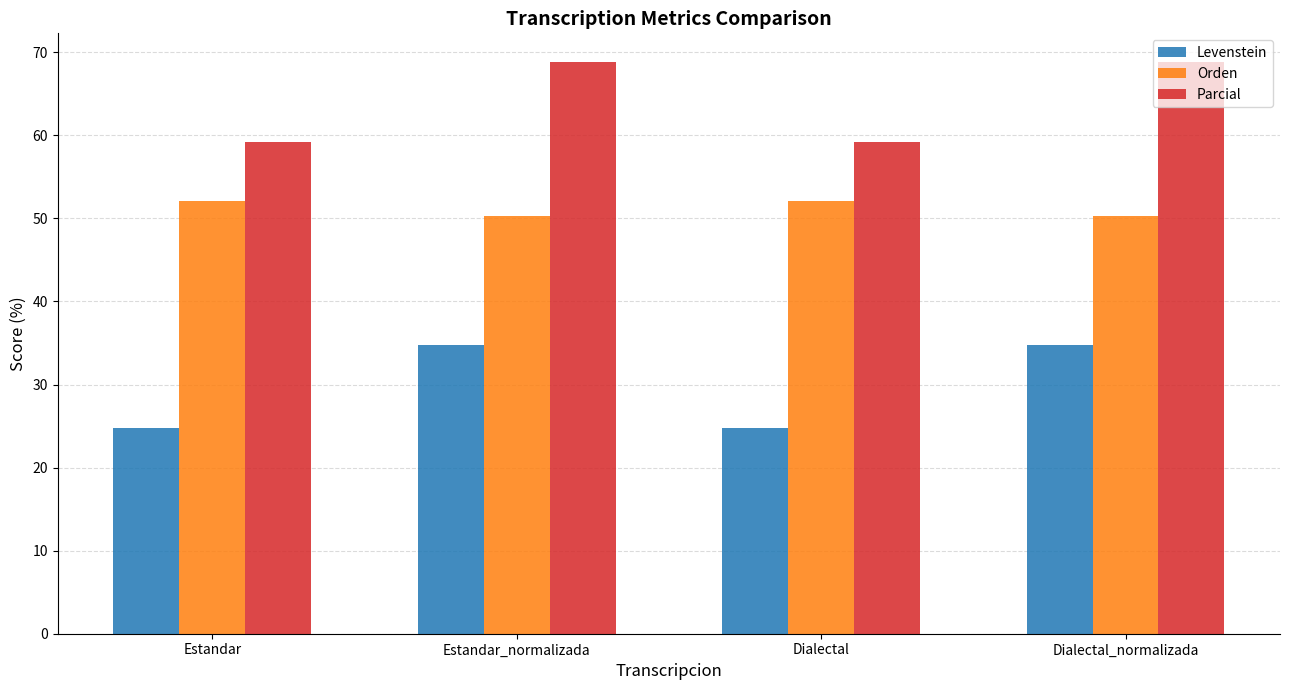

What is the label of the 3rd bar from the right?

Estandar_normalizada